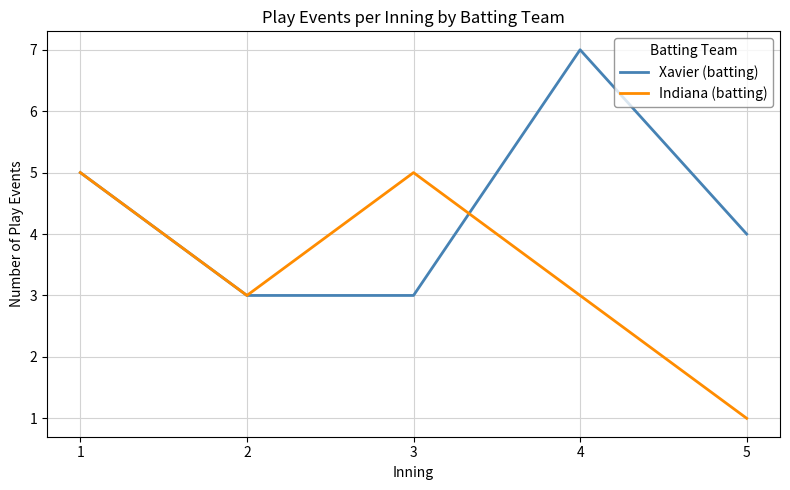

In Xavier (batting), how many points are higher than both neighbors (excluding endpoints)?

1